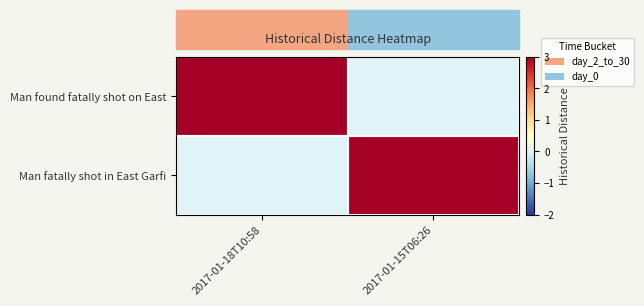

Count the number of categories in the chart.

2